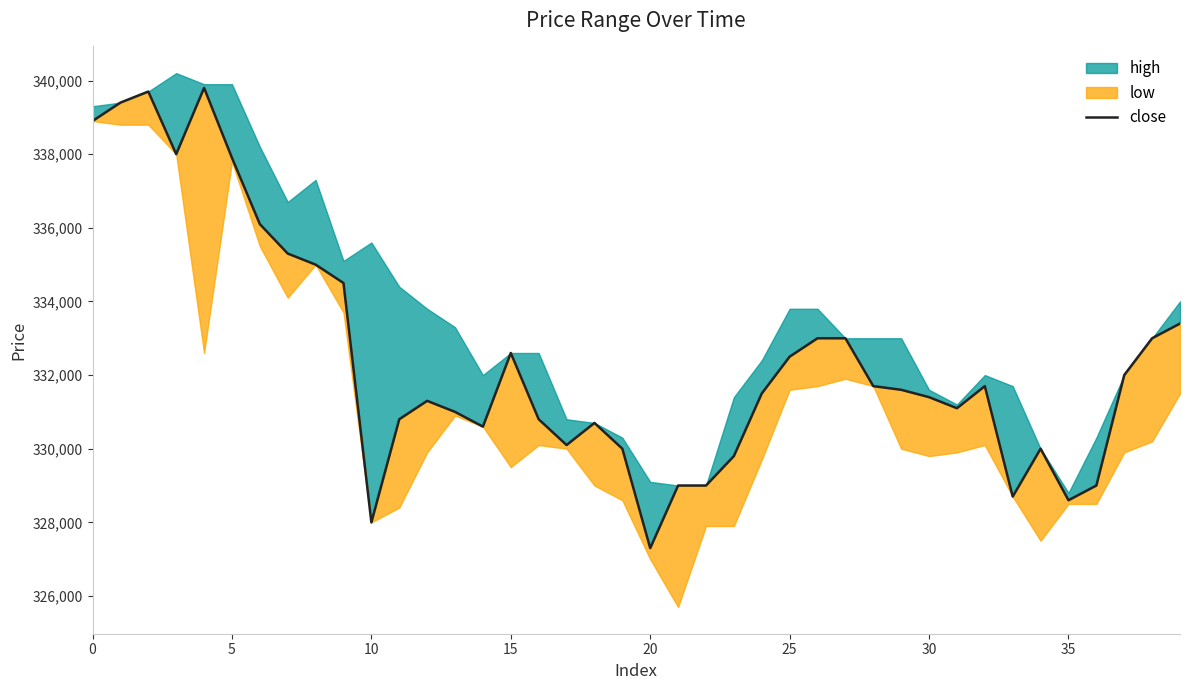

What is the sum of all values?

13297800